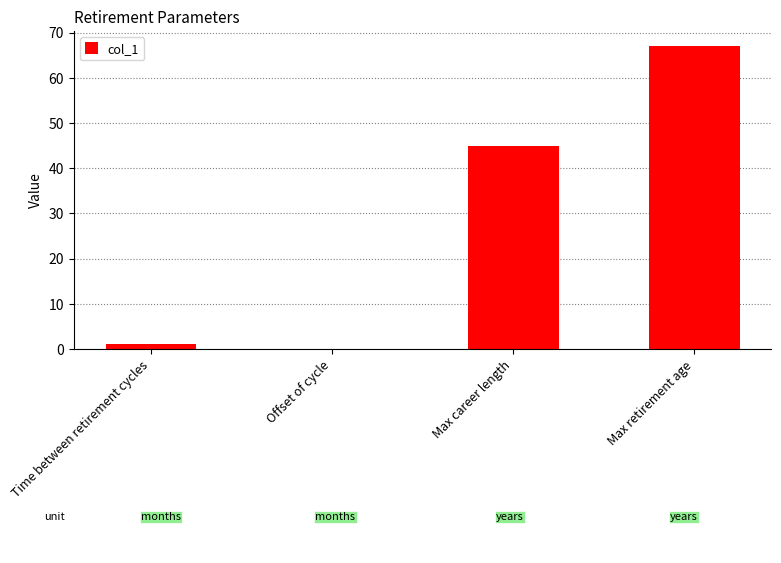

What is the difference between the values at Max career length and Time between retirement cycles?

44